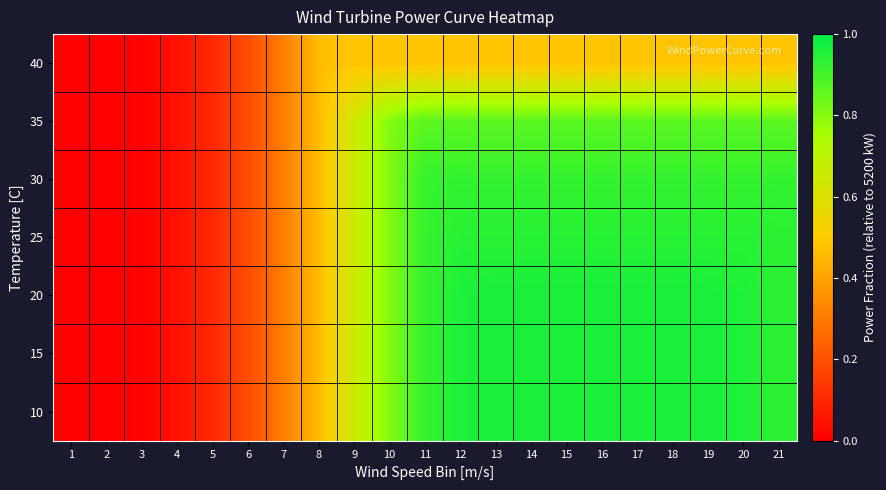

List the series in order of their peak value, lowest first.

40, 35, 30, 25, 10, 15, 20